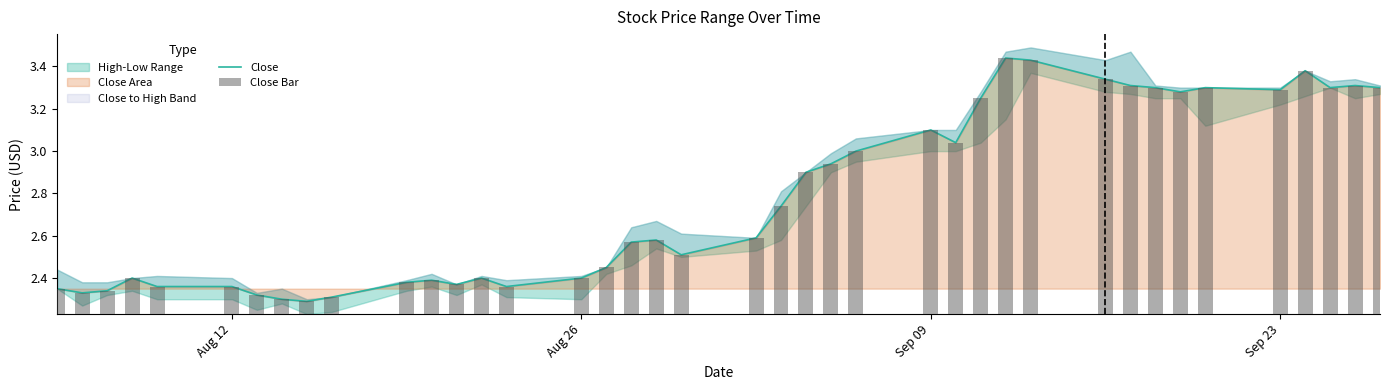

Reading right to left, list all the values displayed in this chart.

3.3	3.3	3.3	3.4	3.3	3.3	3.3	3.3	3.3	3.3	3.4	3.4	3.2	3.0	3.1	3.0	2.9	2.9	2.7	2.6	2.5	2.6	2.6	2.5	2.4	2.4	2.4	2.4	2.4	2.4	2.3	2.3	2.3	2.3	2.4	2.4	2.4	2.3	2.3	2.4